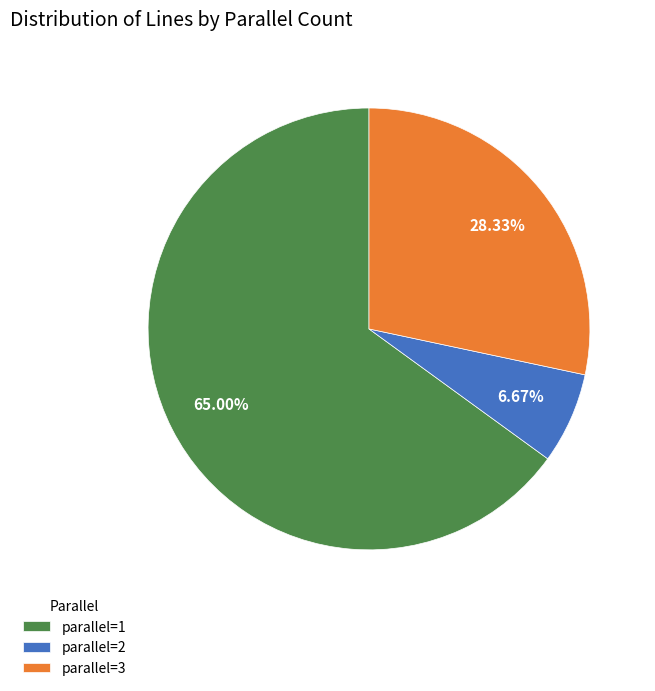

What is the ratio of the value at parallel=1 to the value at parallel=3?

2.3